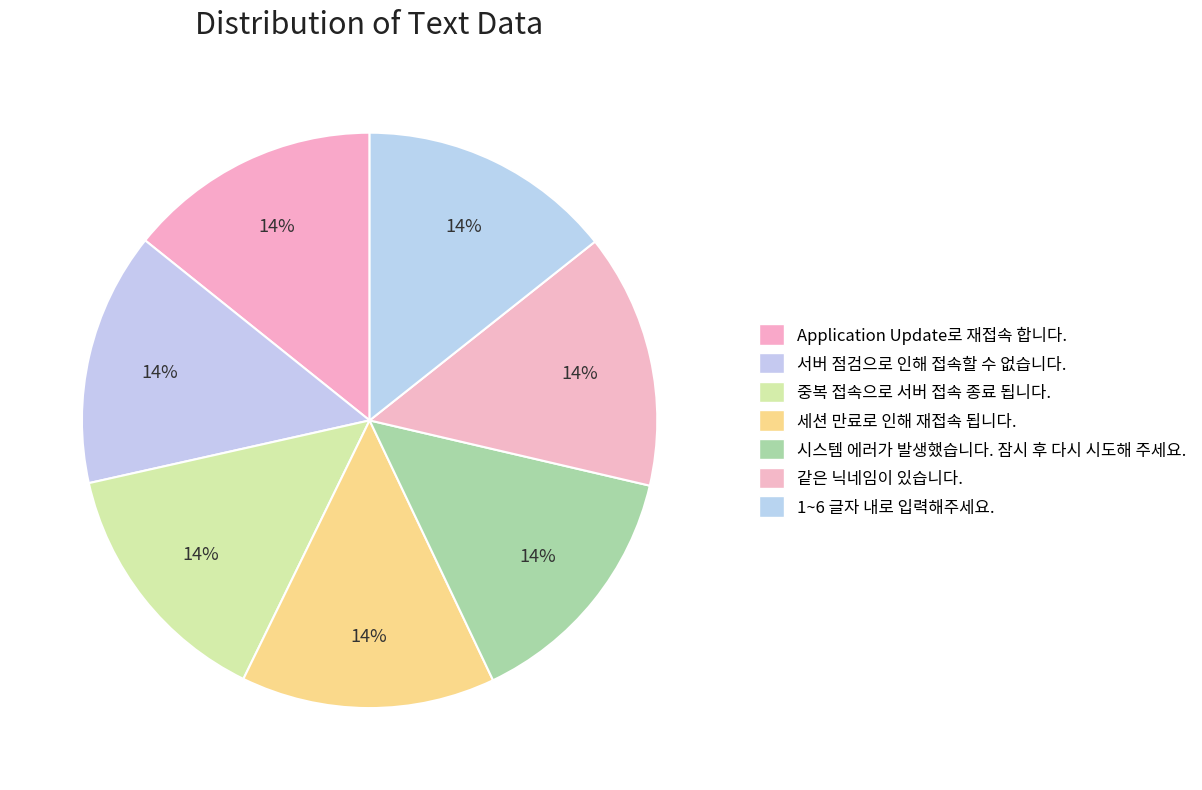

To the nearest percent, what is the average slice percentage?

14%